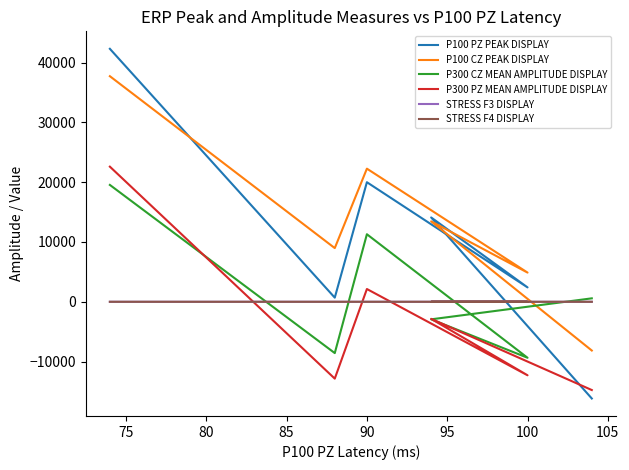

What is the difference between the maximum and minimum values in the P100 PZ PEAK DISPLAY series?

58469.8